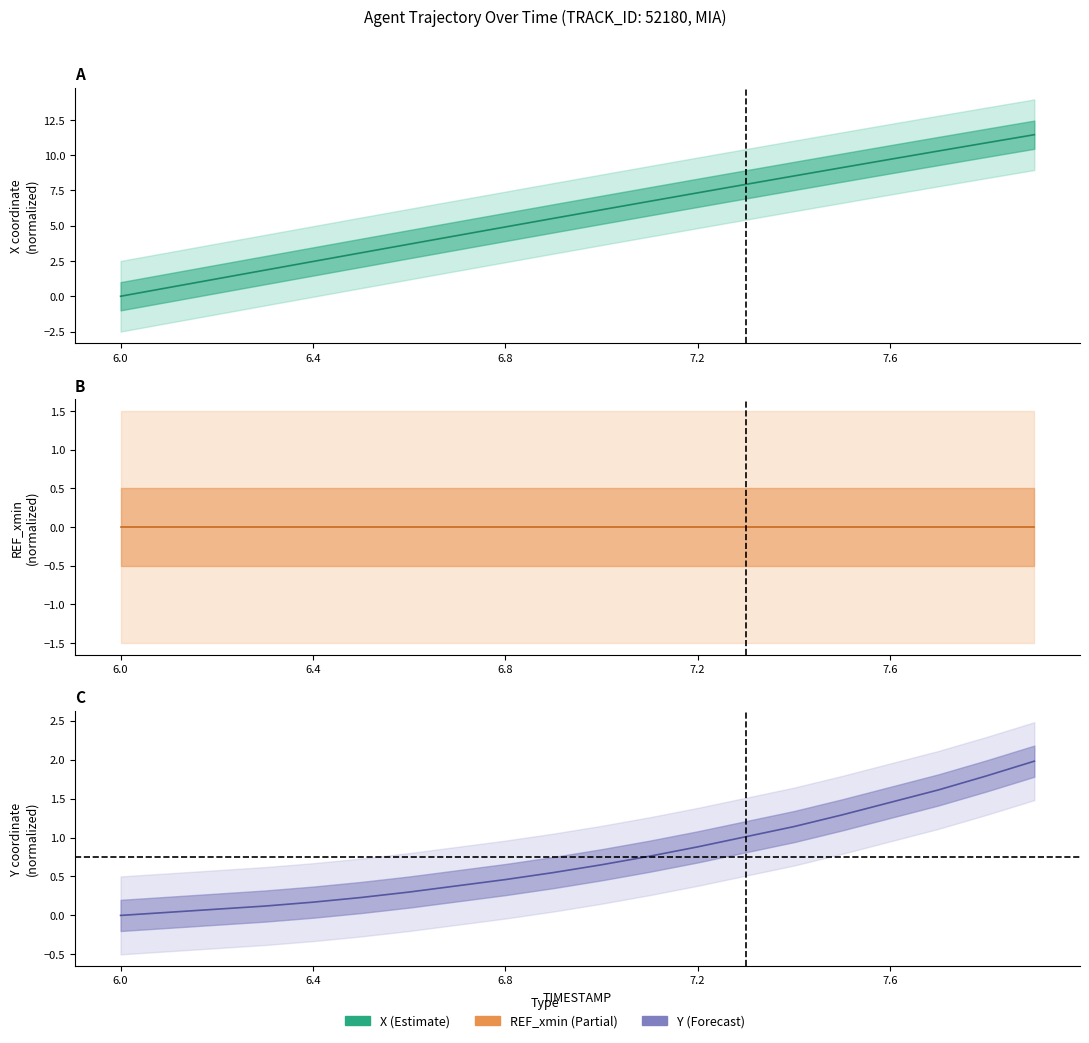

True or false: X and Y intersect in this chart.

False